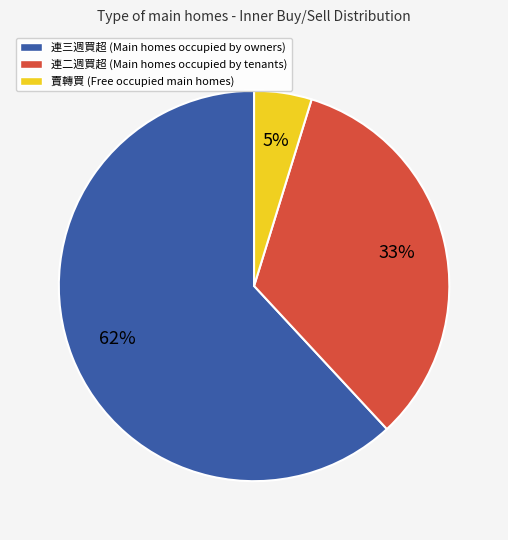

Rank the categories by value from highest to lowest.

連三週買超, 連二週買超, 賣轉買